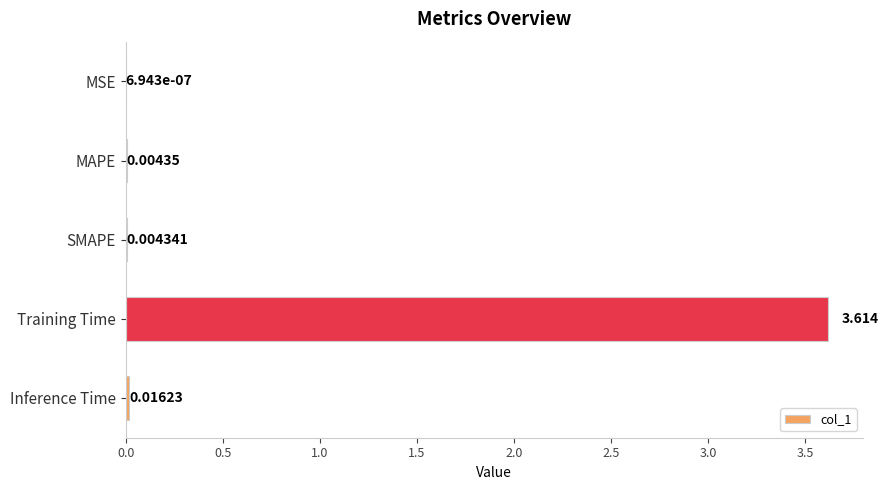

How many series are shown in this chart?

1